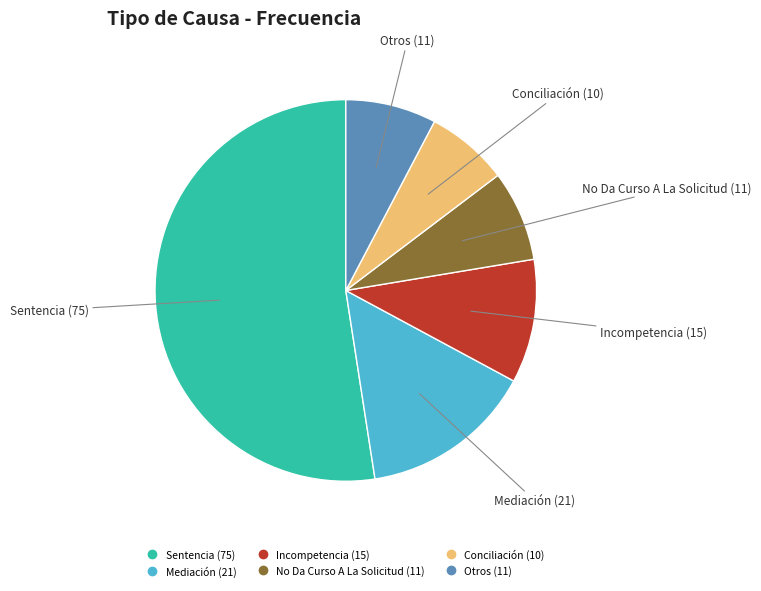

Is there any slice that represents more than half of the pie?

Yes